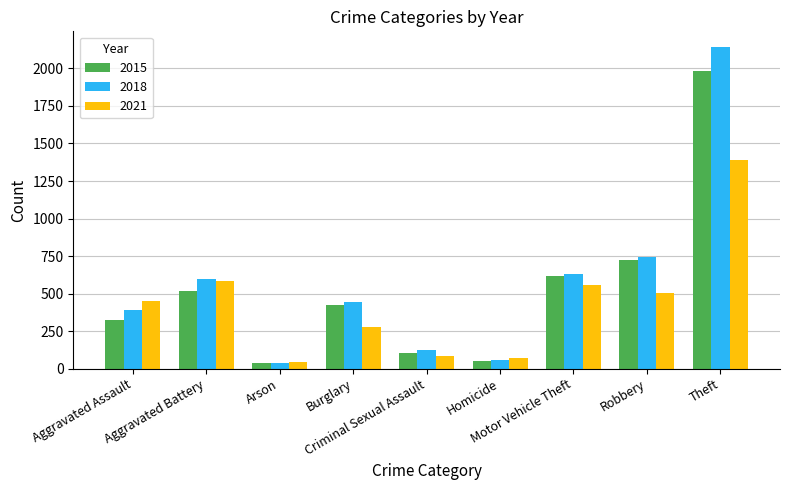

Are the bars grouped side by side (vs. stacked)?

Yes